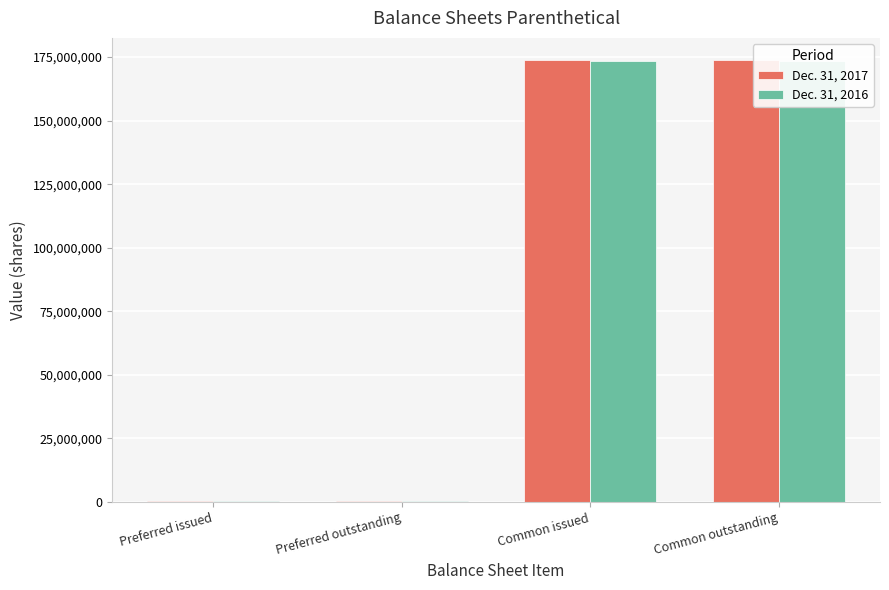

Reading left to right, extract all data points from this chart.

Dec. 31, 2017: 161000	161000	173853370	173853370
Dec. 31, 2016: 174700	174700	173288787	173288787